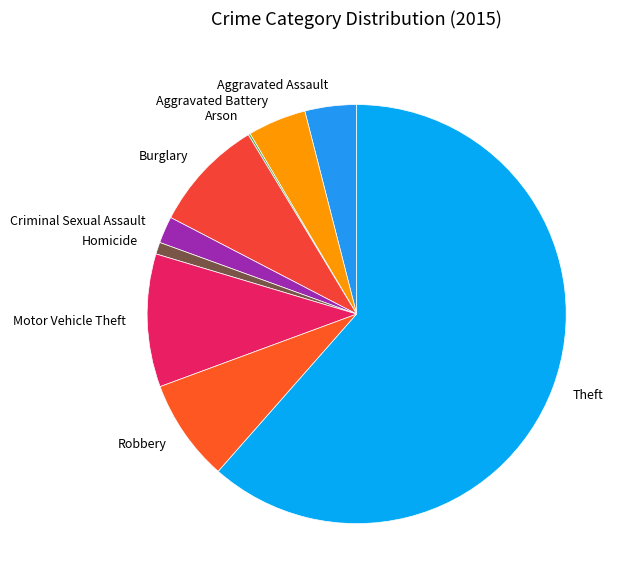

Which slice is the largest?

Theft